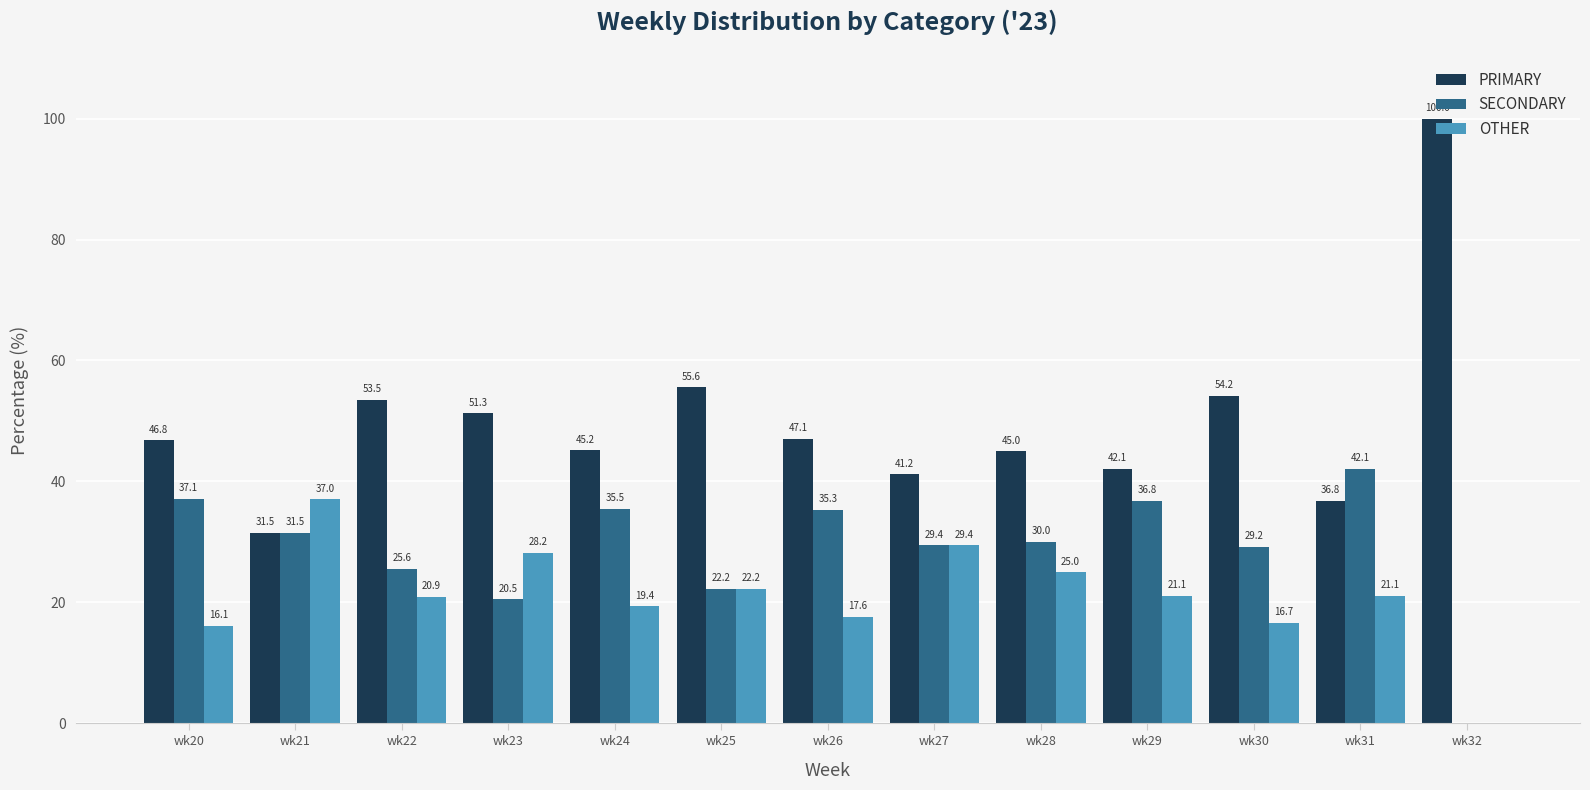

What is the total value across all series at wk32?

100.0